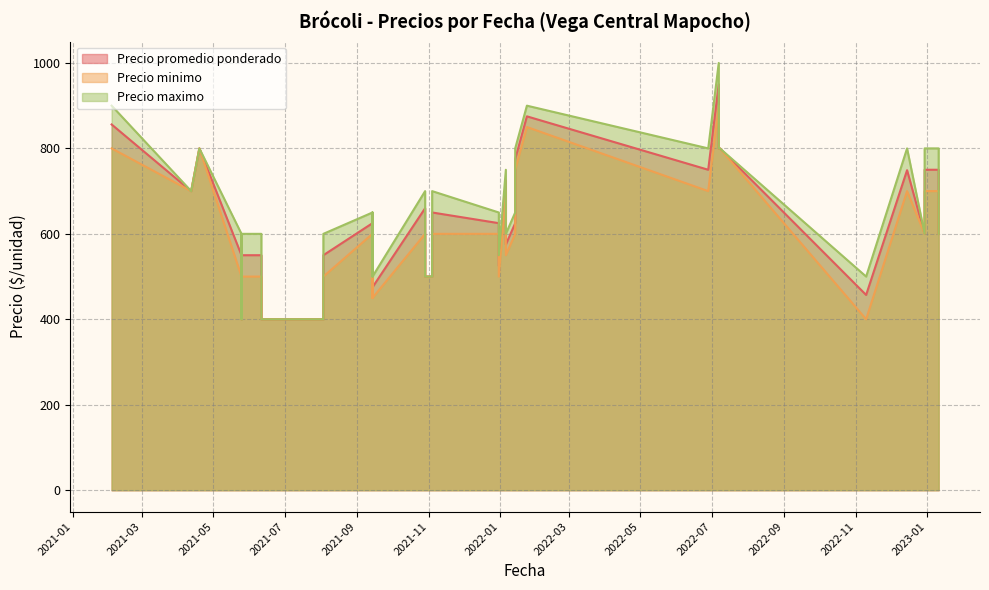

True or false: Precio promedio ponderado has more than 1 points higher than both neighbors.

True